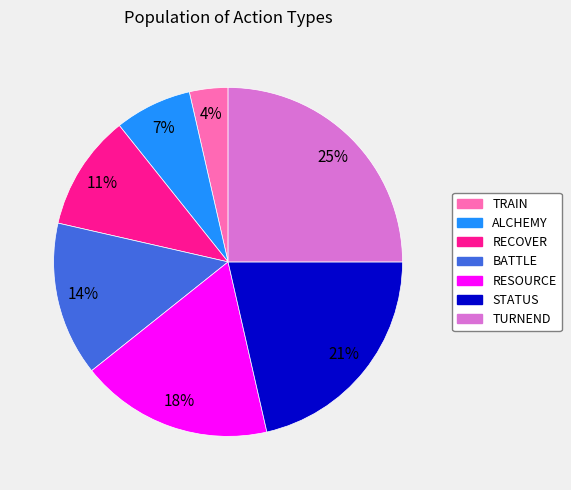

What is the ratio of the value at STATUS to the value at BATTLE?

1.5